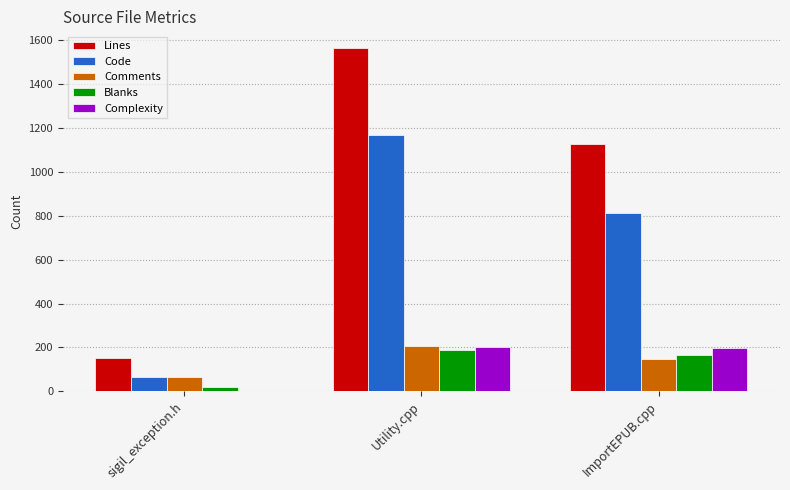

What is the maximum value for Lines?

1563